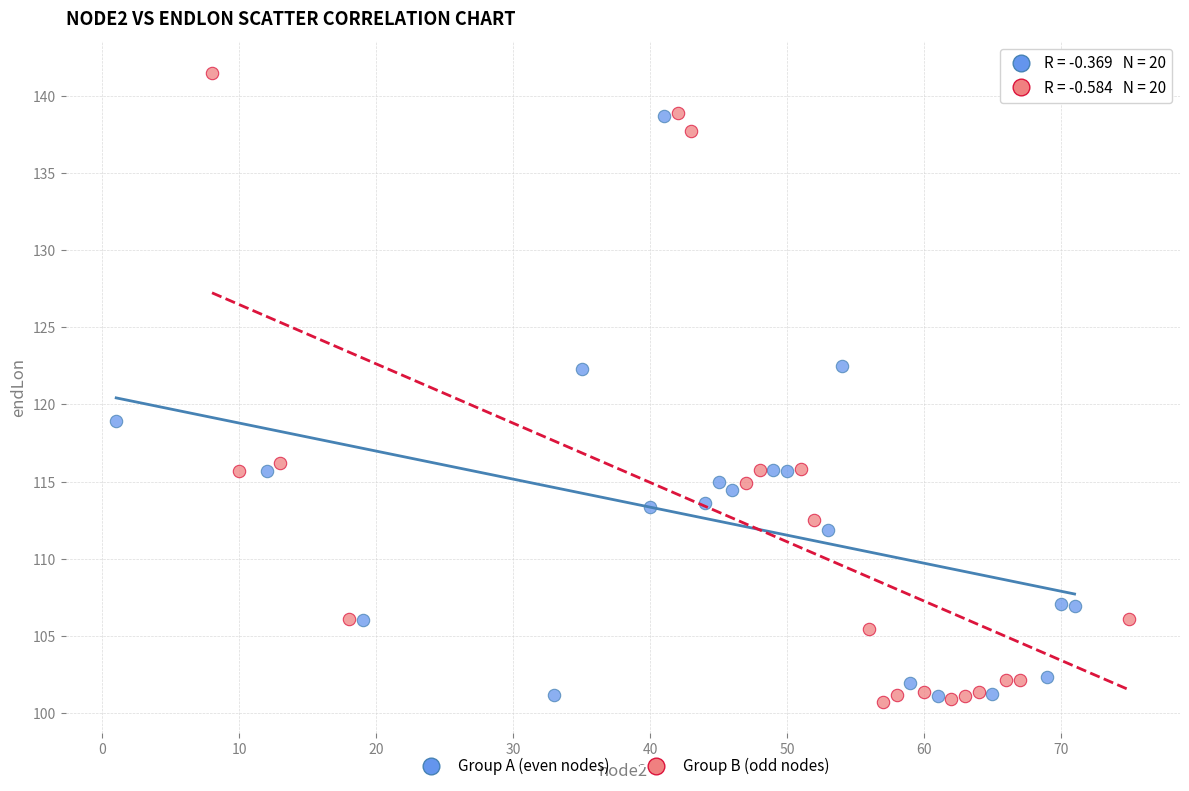

What are all the series names shown in the legend?

Group A (even nodes), Group B (odd nodes)